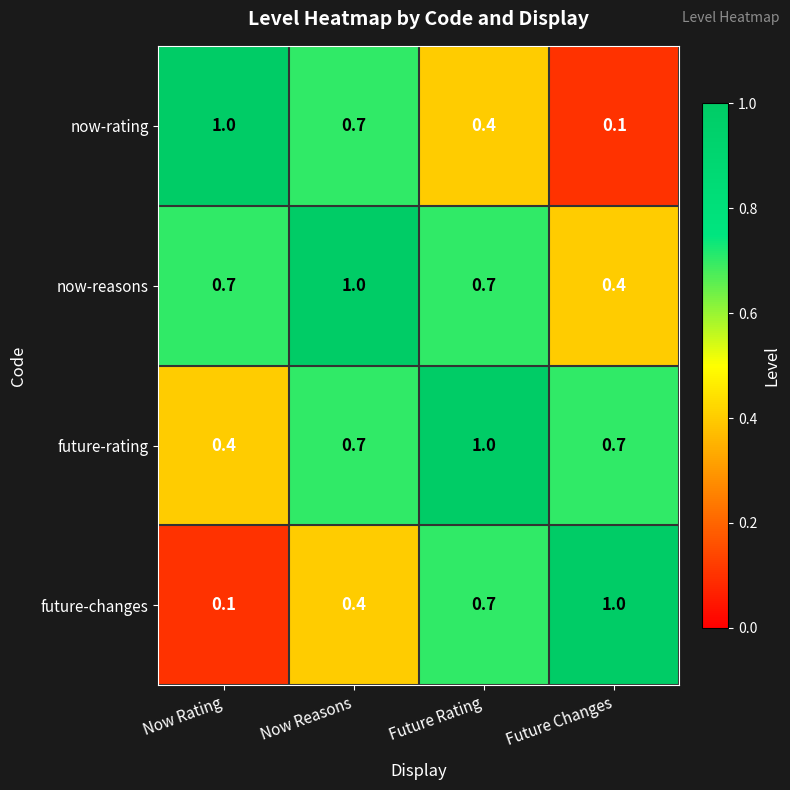

At which label does now-rating reach its peak?

Now Rating